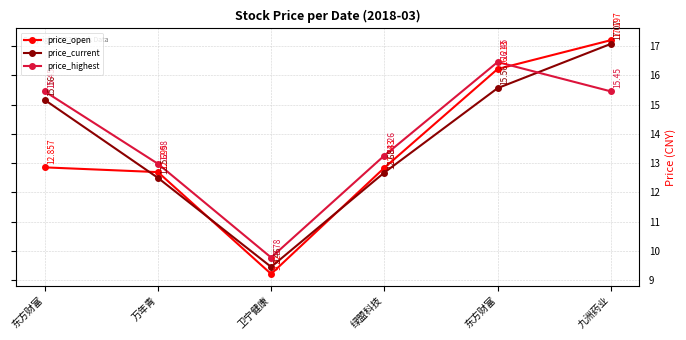

How many lines are shown in the chart?

3